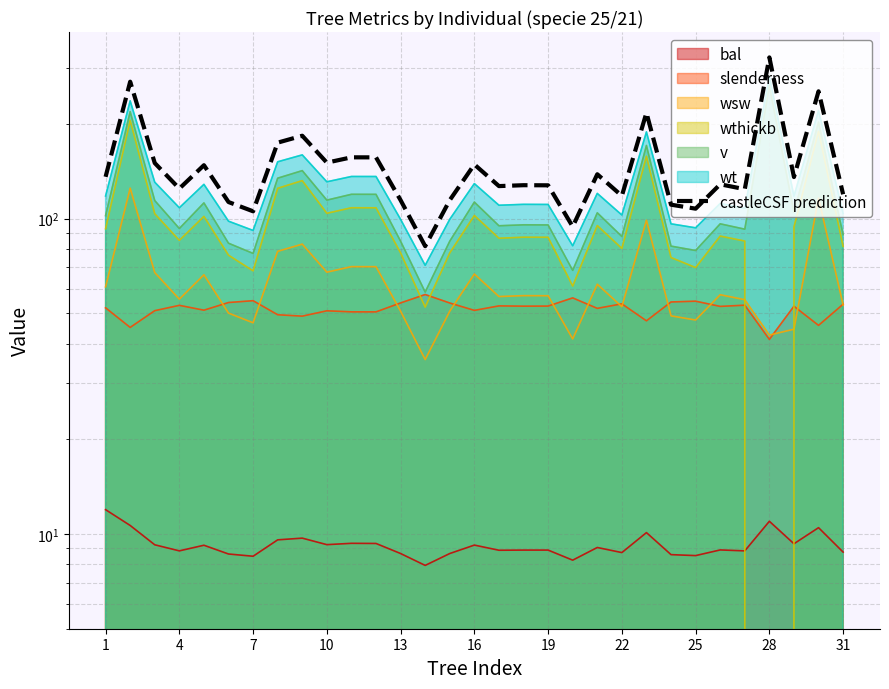

What is the sum of the values at 17 and 18?

255.1